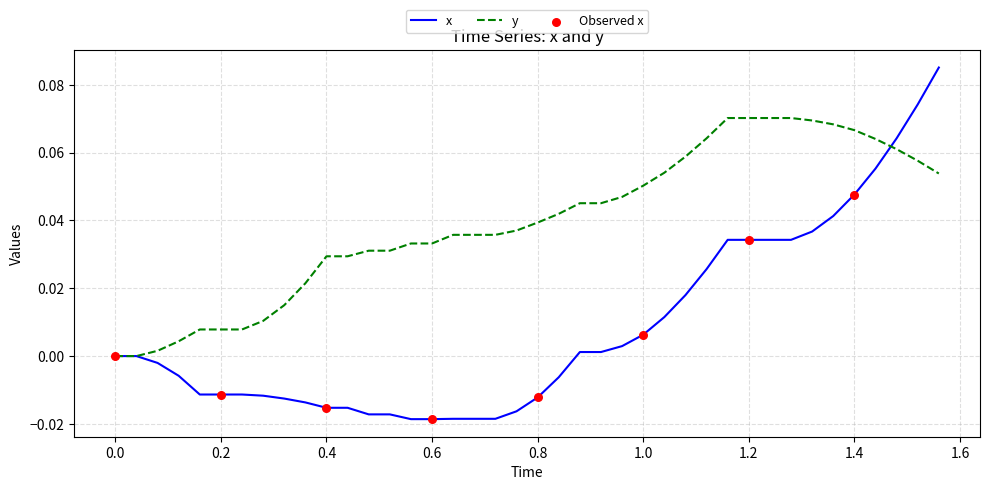

Which series has the largest total across all categories?

y